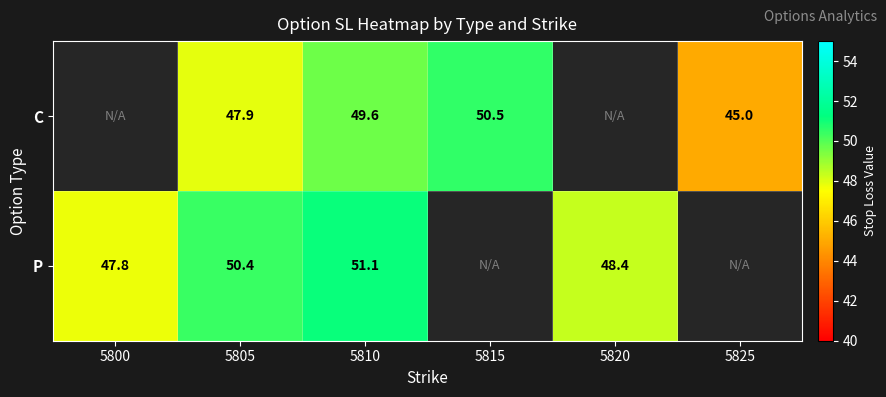

Is it true that P equals 51.1 at 5810?

True